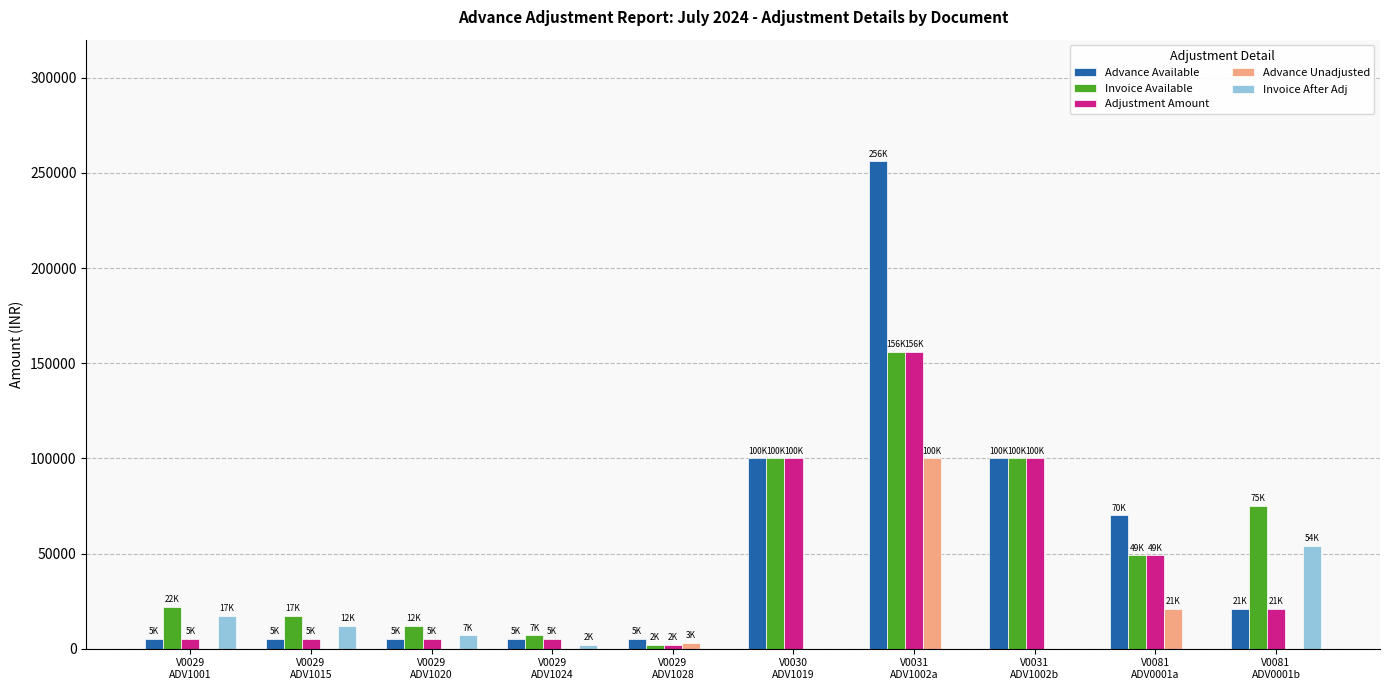

What are all the series names shown in the legend?

Advance Available, Invoice Available, Adjustment Amount, Advance Unadjusted, Invoice After Adj